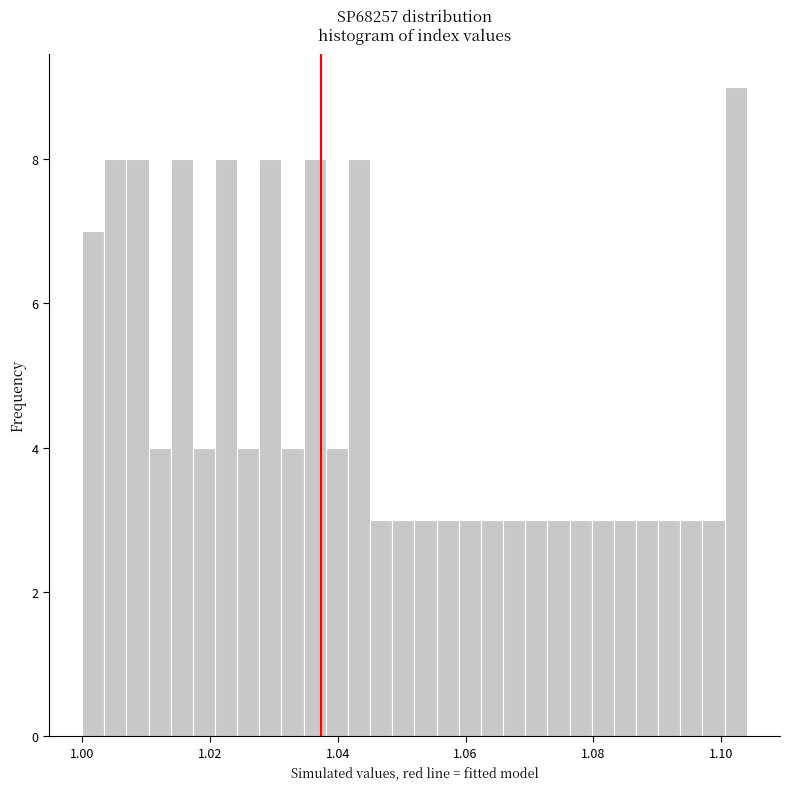

Read against the x-axis, roughly where is the centre of the tallest bar?

1.102